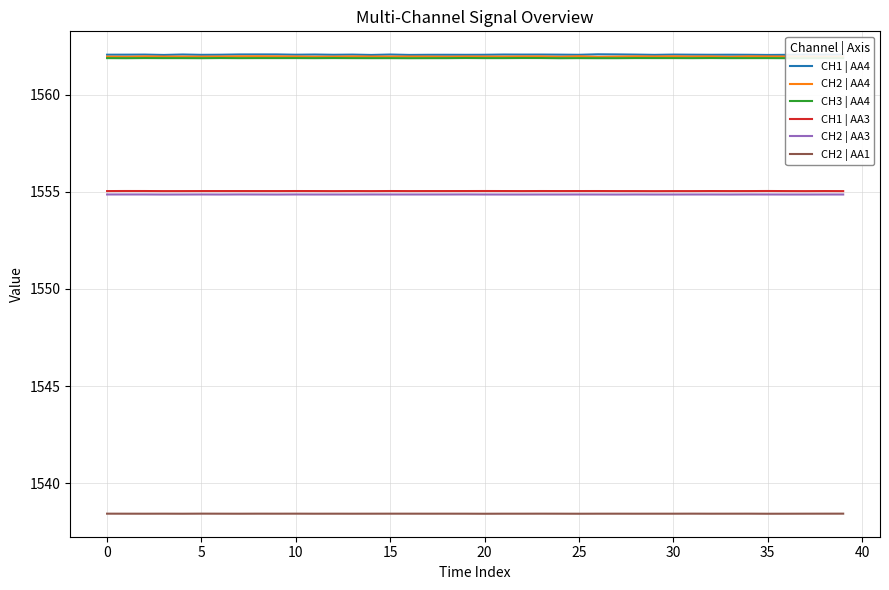

List the series in order of their peak value, lowest first.

CH2 | AA1, CH2 | AA3, CH1 | AA3, CH3 | AA4, CH2 | AA4, CH1 | AA4